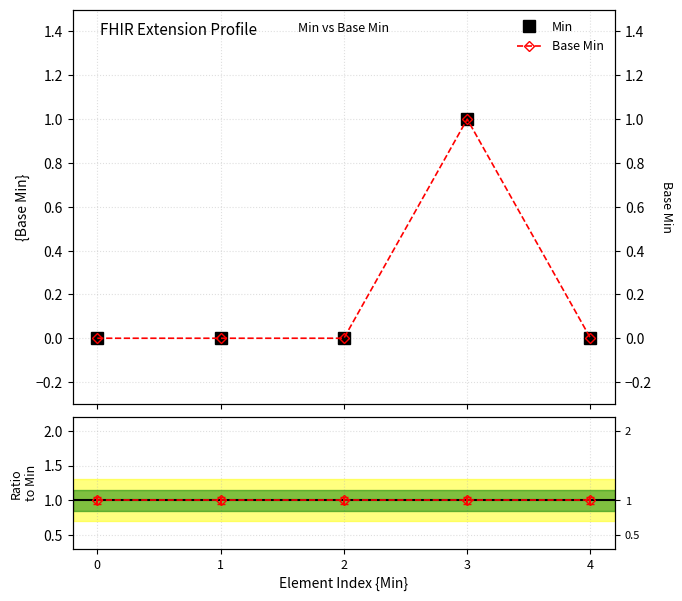

Rank the series by their maximum value, from lowest to highest.

Min, Base Min, Ratio Base Min/Min